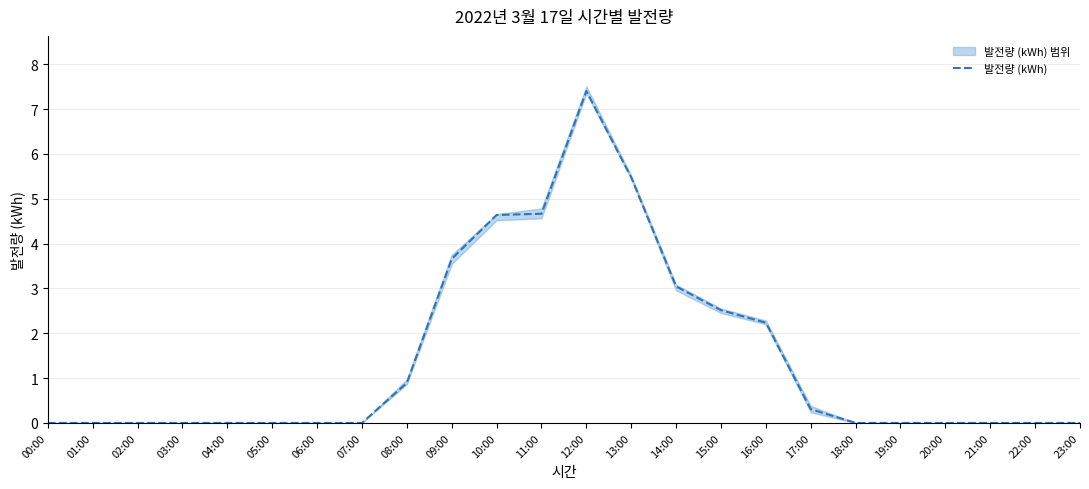

Reading left to right, transcribe all the data shown in this chart.

00:00=0.0	01:00=0.0	02:00=0.0	03:00=0.0	04:00=0.0	05:00=0.0	06:00=0.0	07:00=0.0	08:00=0.9	09:00=3.7	10:00=4.6	11:00=4.7	12:00=7.4	13:00=5.5	14:00=3.0	15:00=2.5	16:00=2.2	17:00=0.3	18:00=0.0	19:00=0.0	20:00=0.0	21:00=0.0	22:00=0.0	23:00=0.0